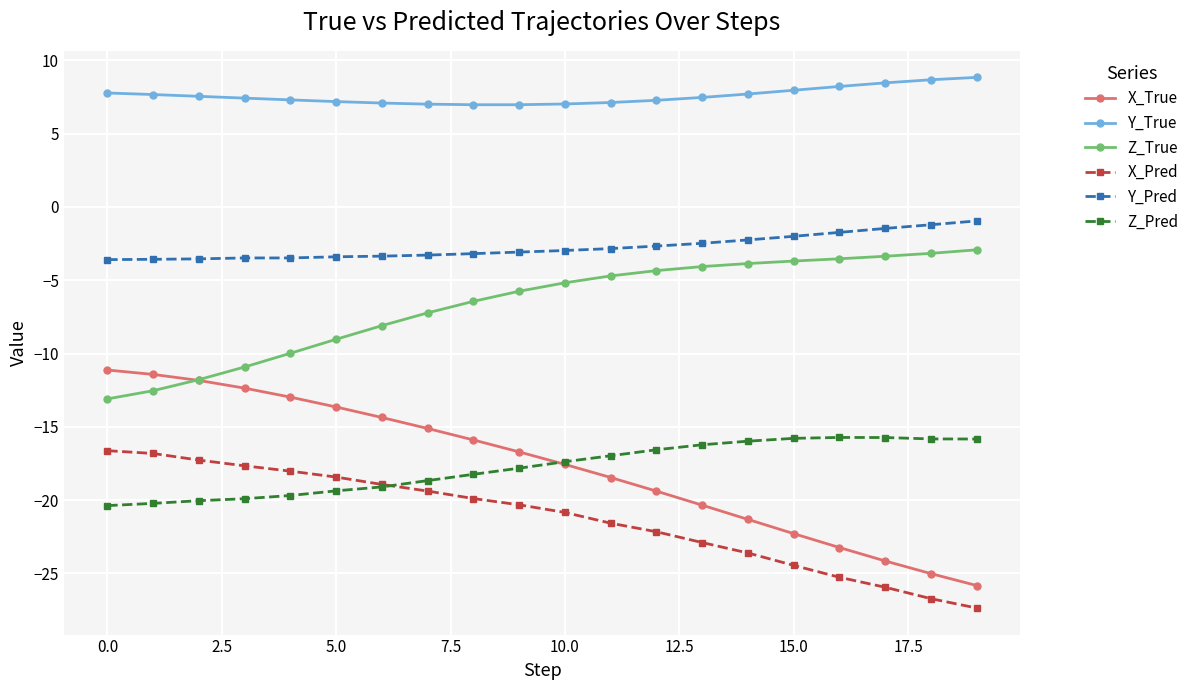

Which series has the largest range (max minus min)?

X_True